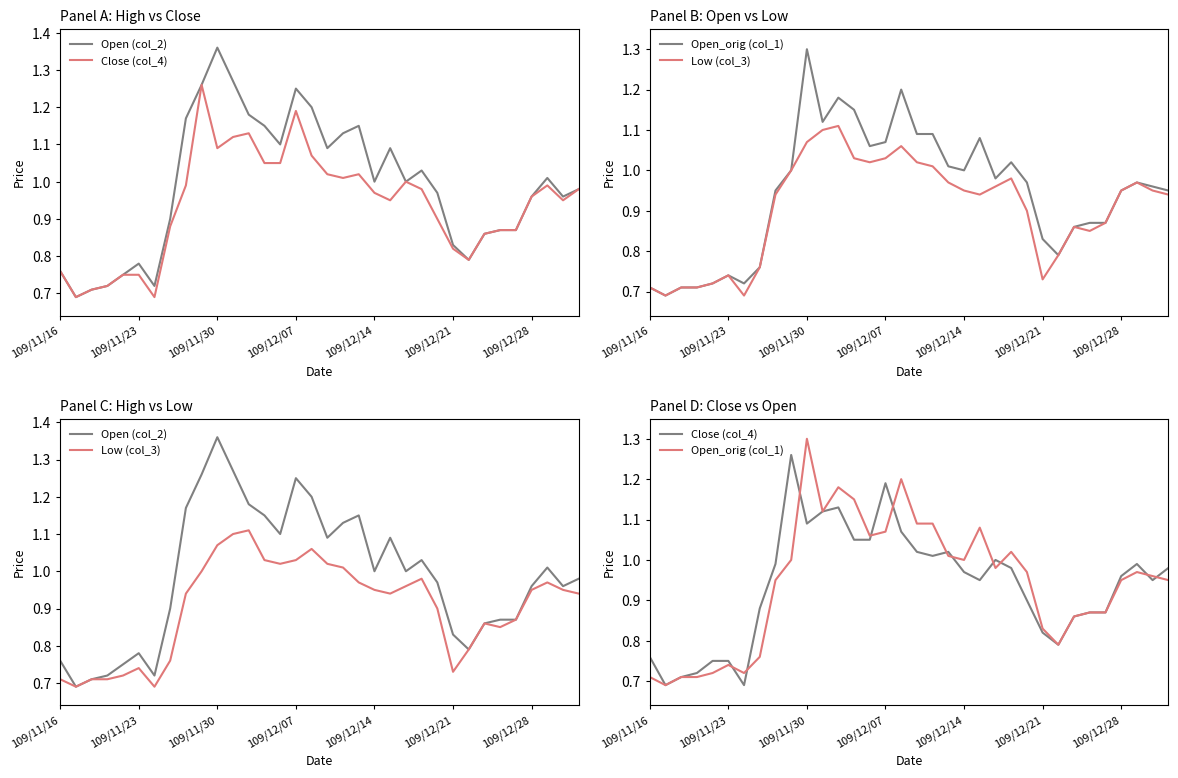

What is the difference between the Close (col_4) values at 10 and 17?

0.1